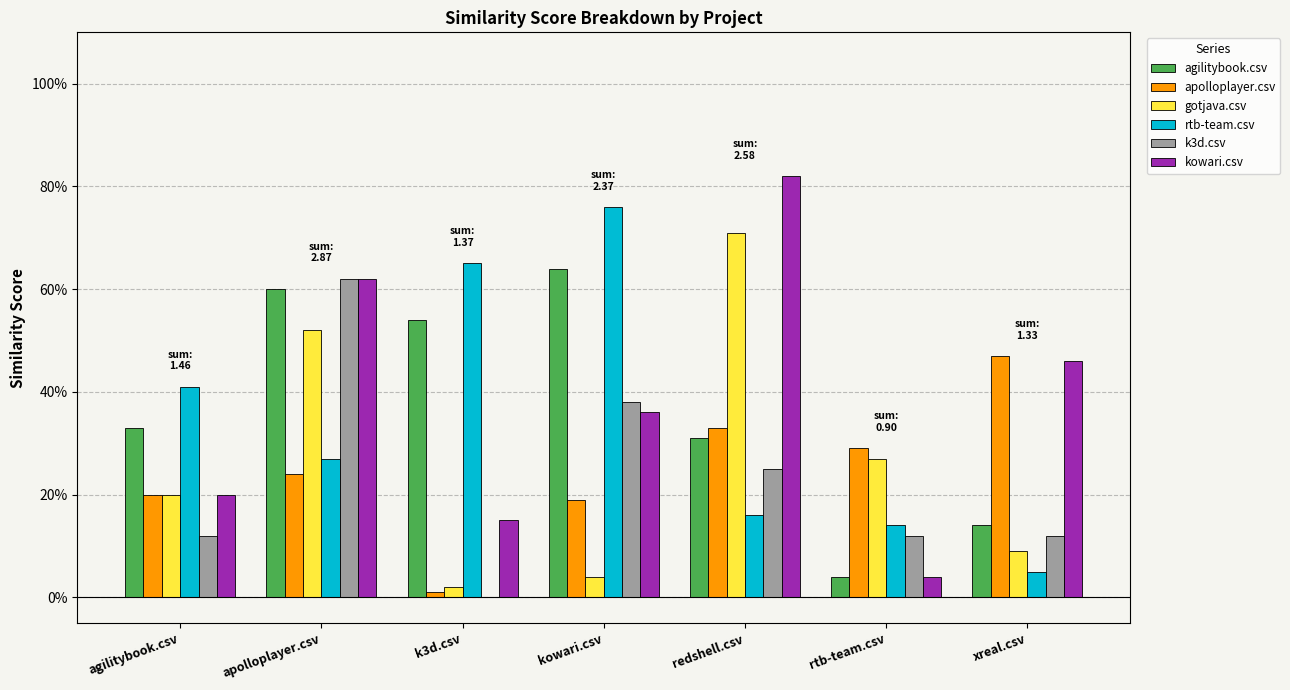

List the series in order of their peak value, lowest first.

apolloplayer.csv, k3d.csv, agilitybook.csv, gotjava.csv, rtb-team.csv, kowari.csv